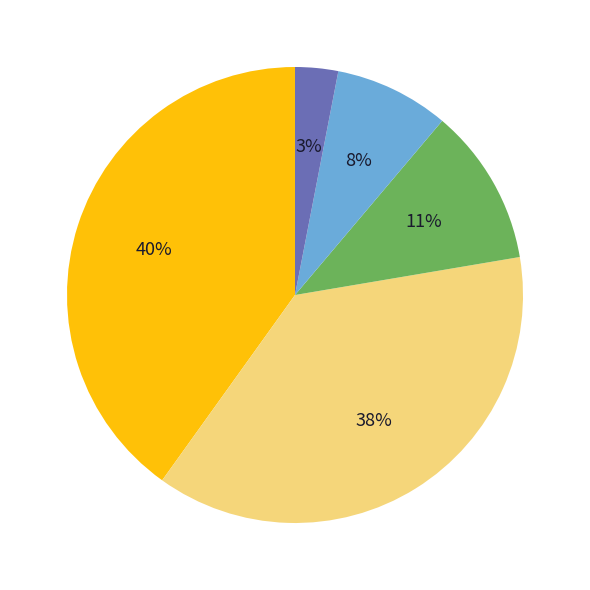

To the nearest percent, what is the average slice percentage?

20%